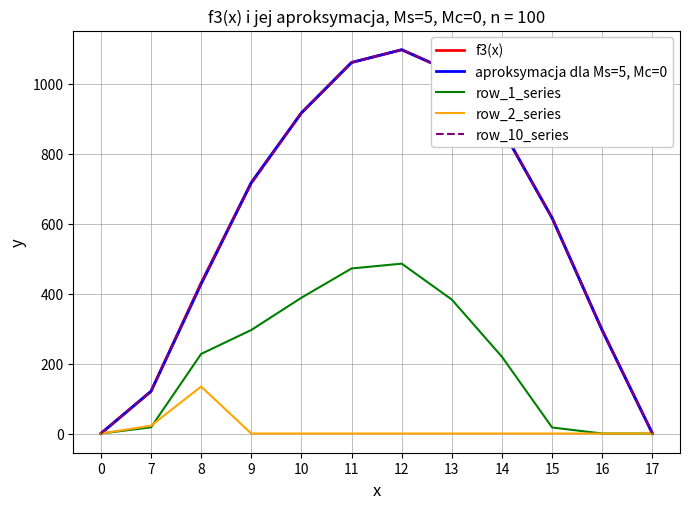

What is the difference between the highest and lowest values at 10?

916.2